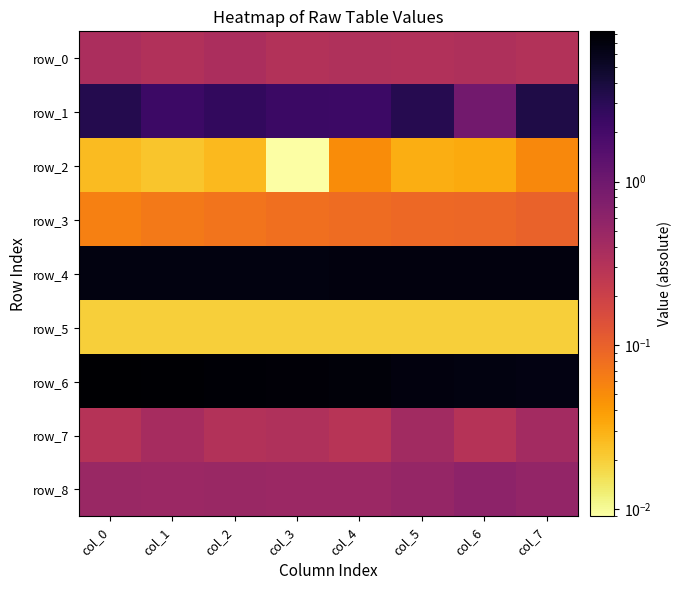

Is the value of row_2 at col_7 greater than the value of row_6 at col_7?

No